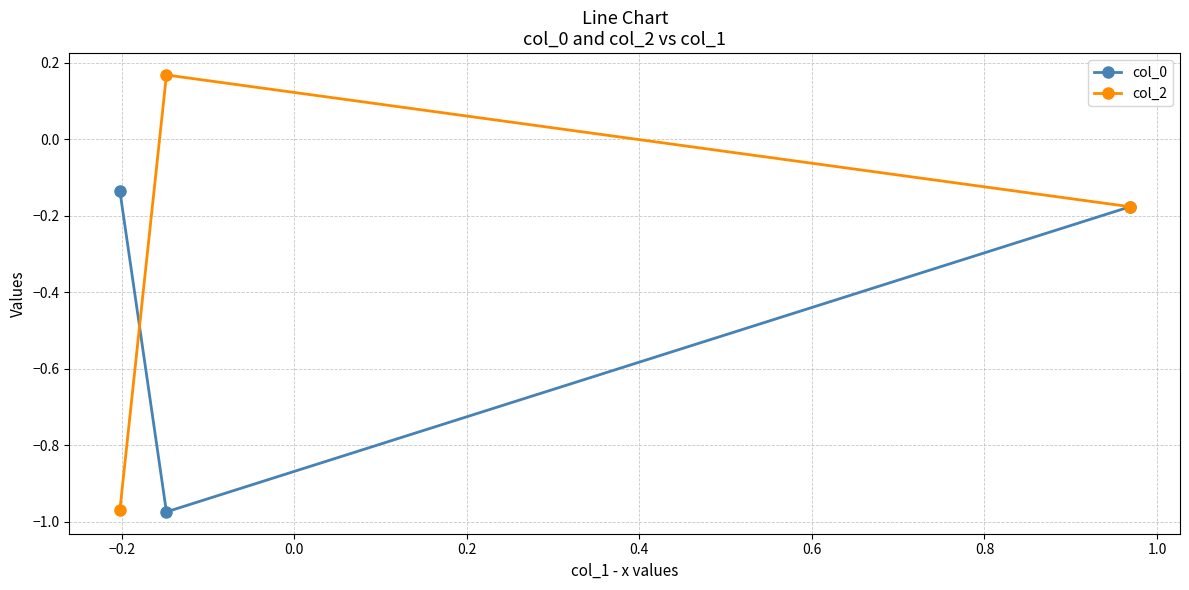

What is the difference between the maximum and minimum values in the col_0 series?

0.8